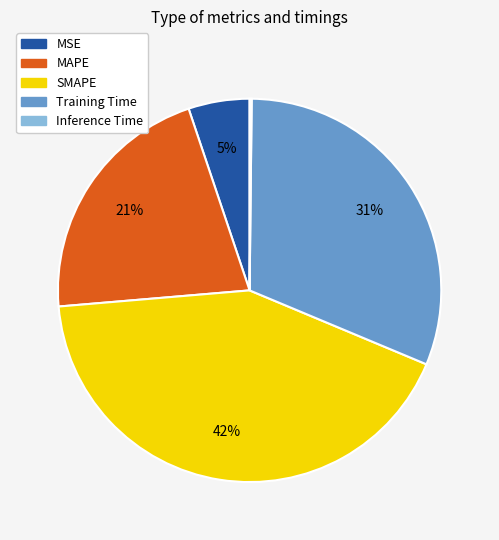

To the nearest percent, what is the difference between the largest and smallest slice percentages?

42%